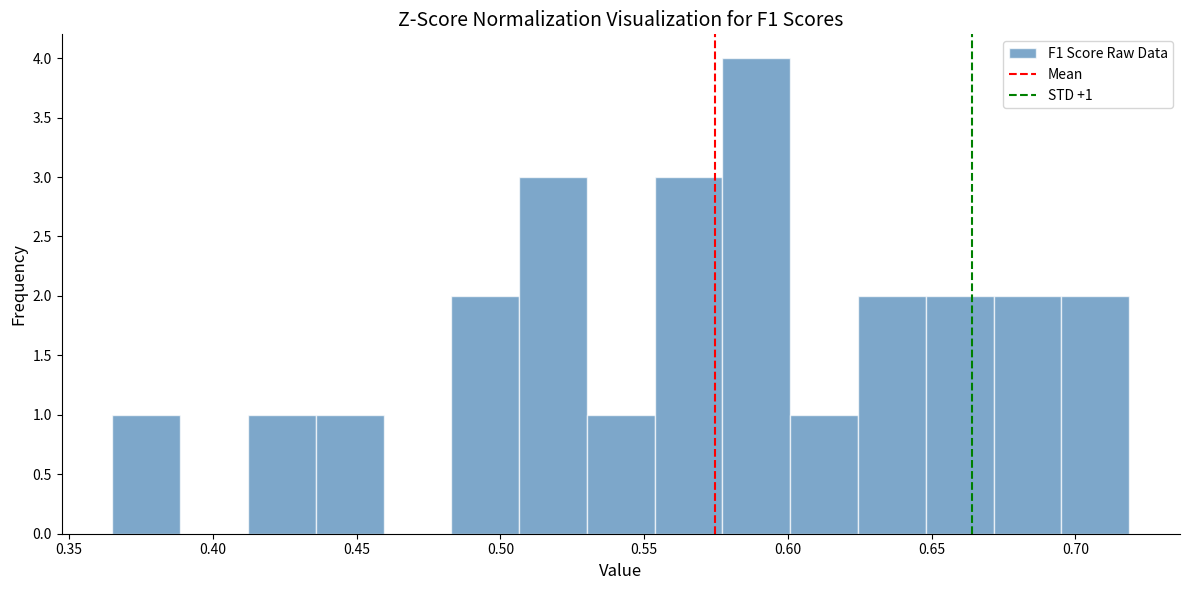

Over which range of the x-axis is the bar tallest?

0.575 to 0.600